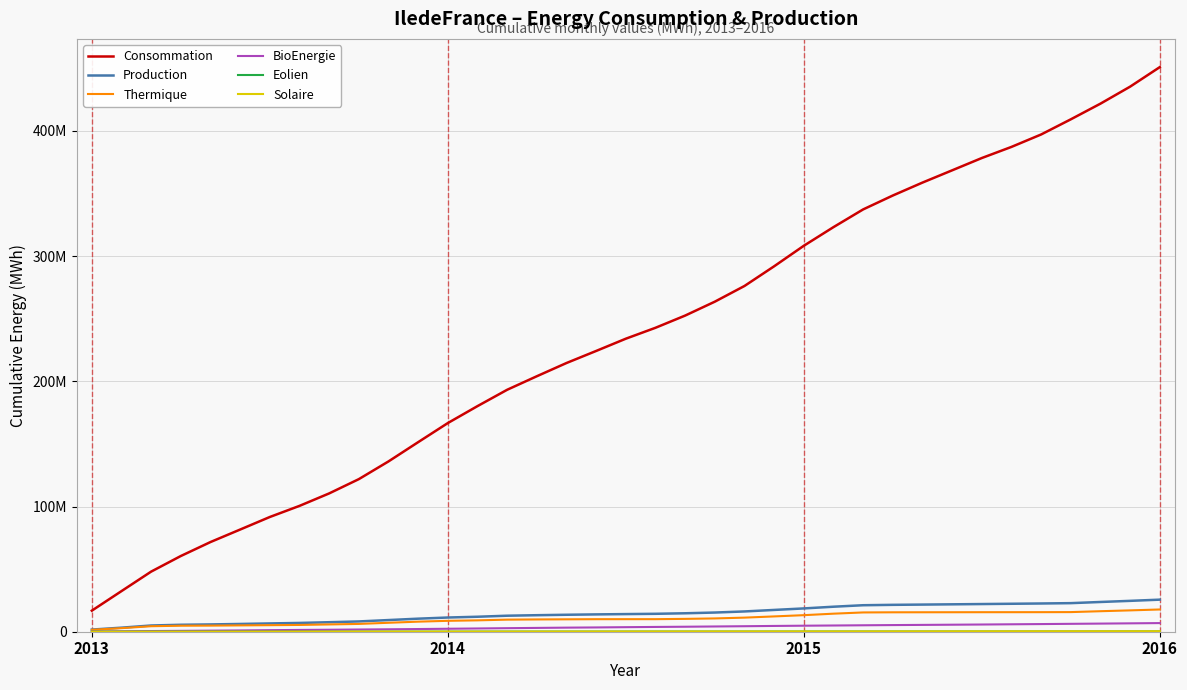

Does the chart have visible grid lines?

Yes